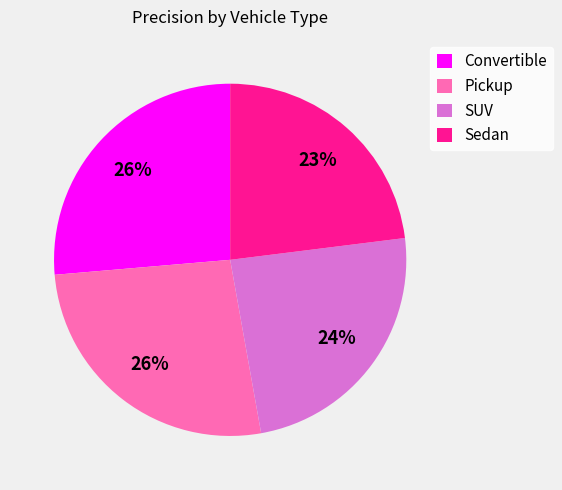

What is the smallest slice in the pie chart?

Sedan